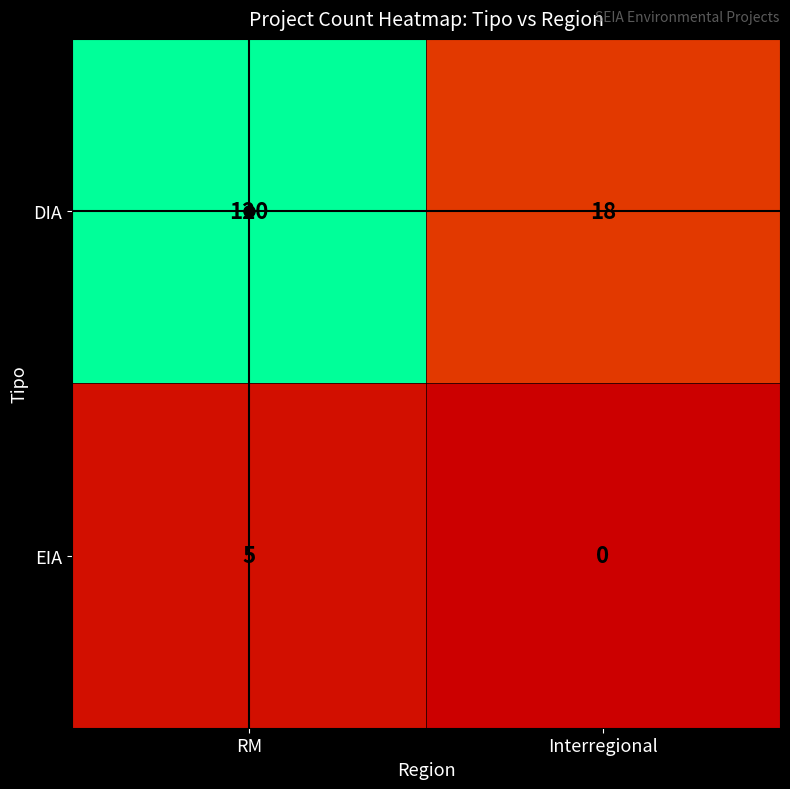

What is the approximate value of DIA at RM, to the nearest 10?

120